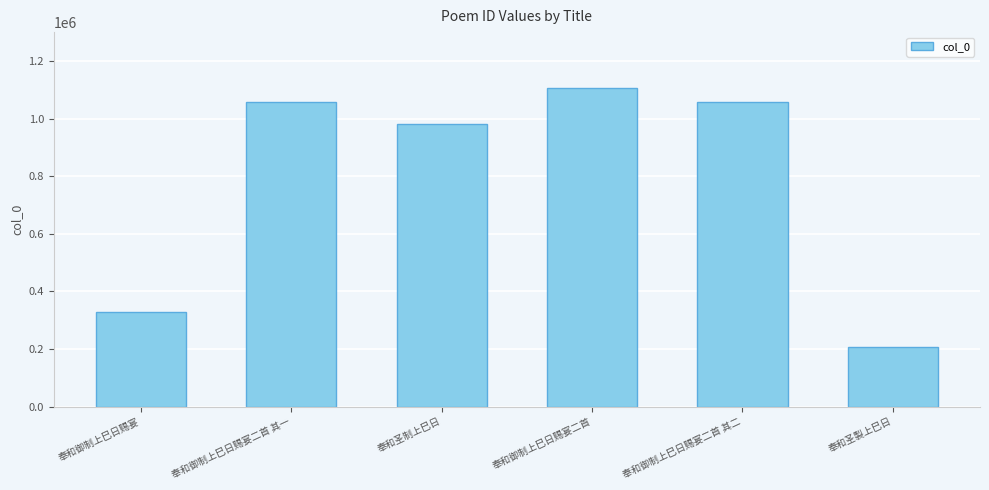

What is the label of the 3rd bar from the right?

奉和御制上巳日赐宴二首